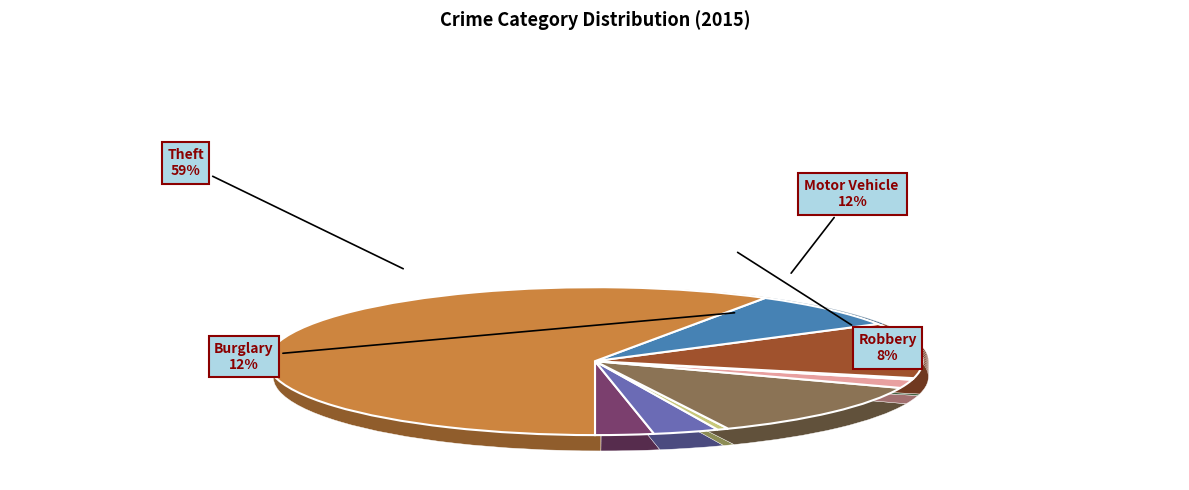

Rank the categories by value from lowest to highest.

Homicide, Arson, Criminal Sexual Assault, Aggravated Assault, Aggravated Battery, Robbery, Motor Vehicle Theft, Burglary, Theft